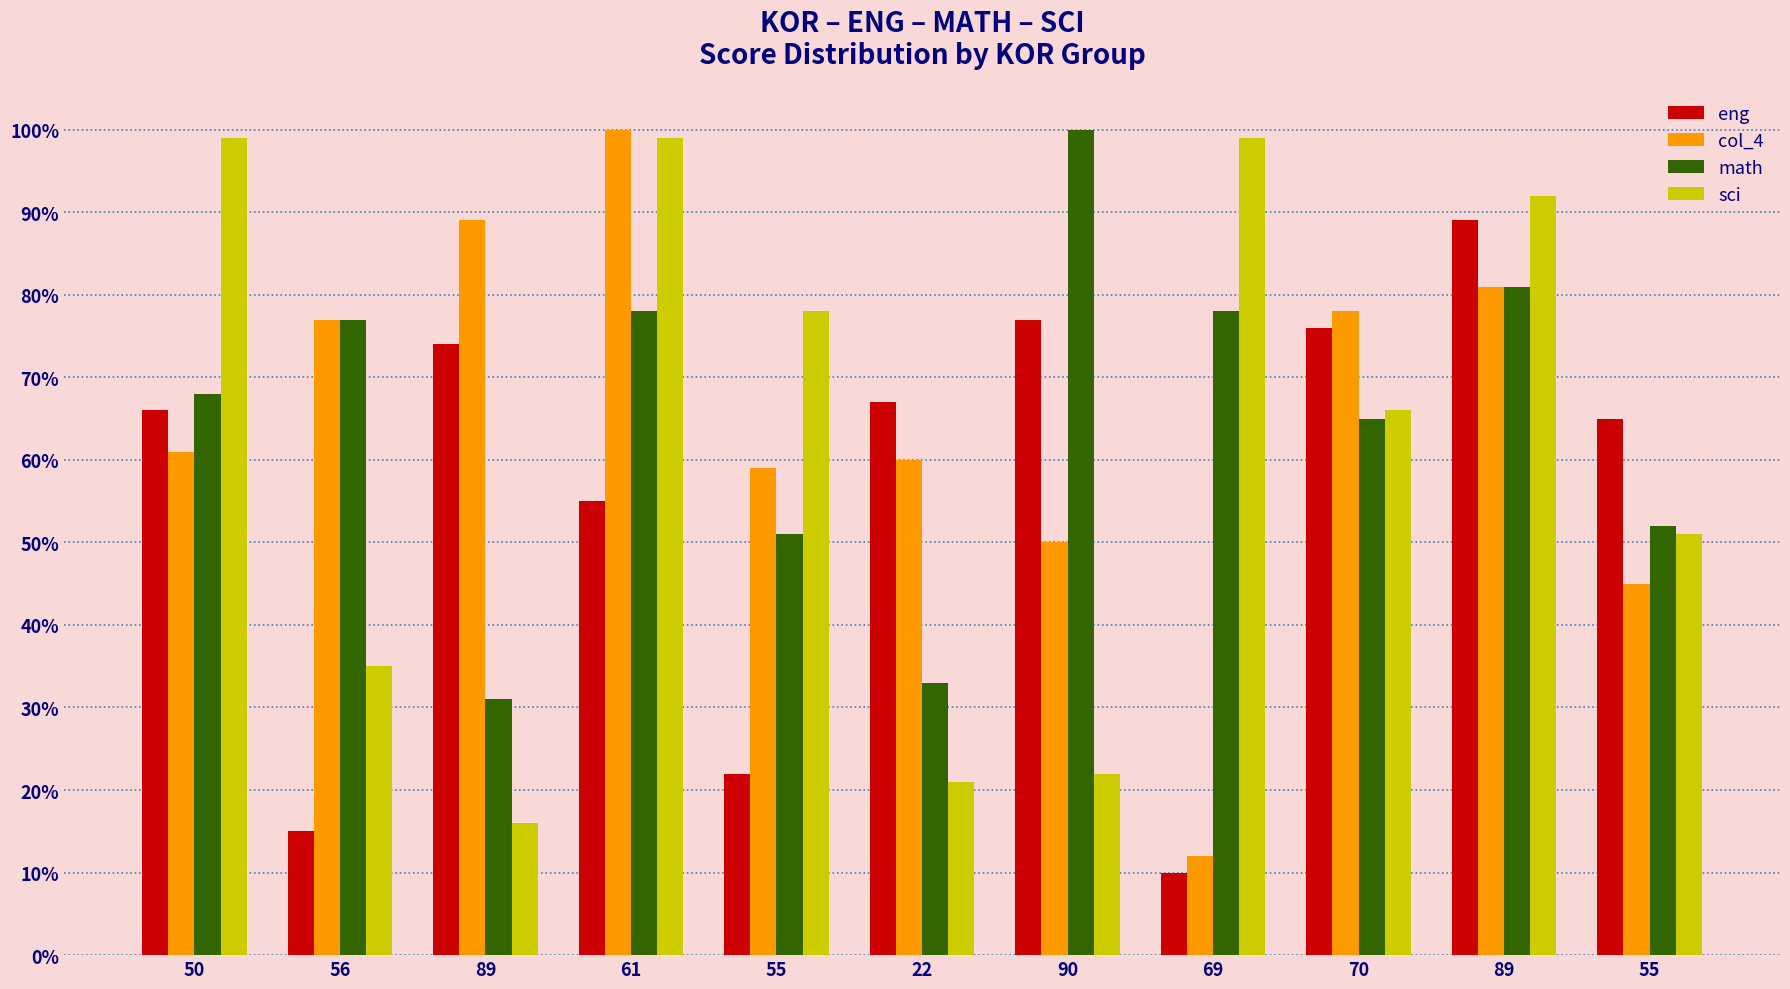

How many data points does each series have?

11